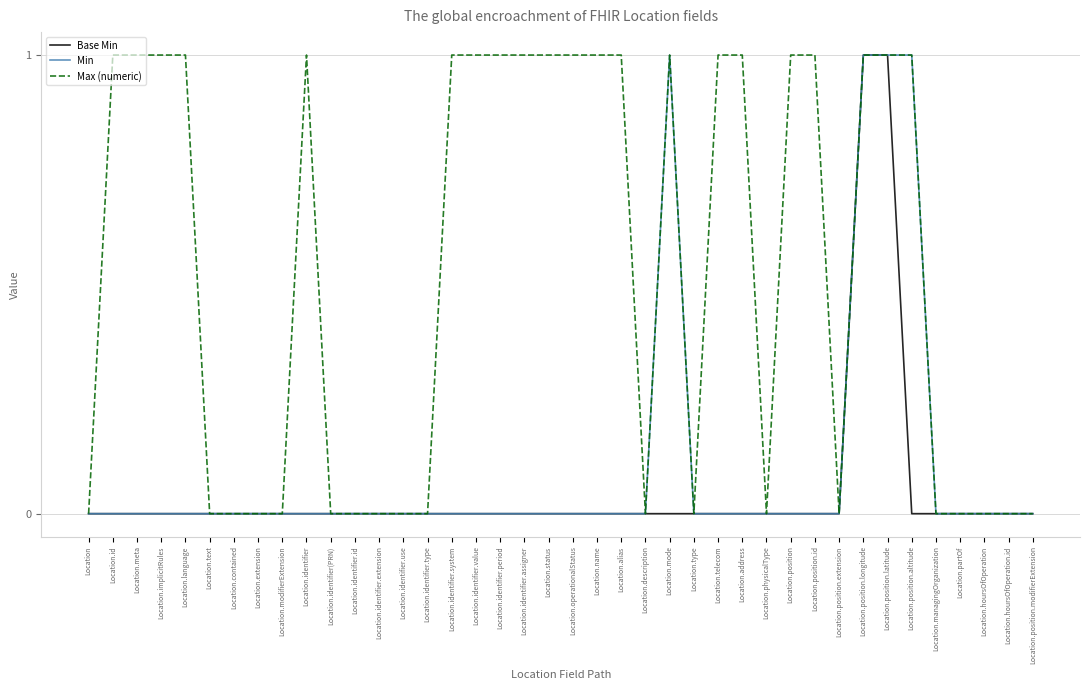

The Base Min series shows 0 at Location.type. True or false?

True